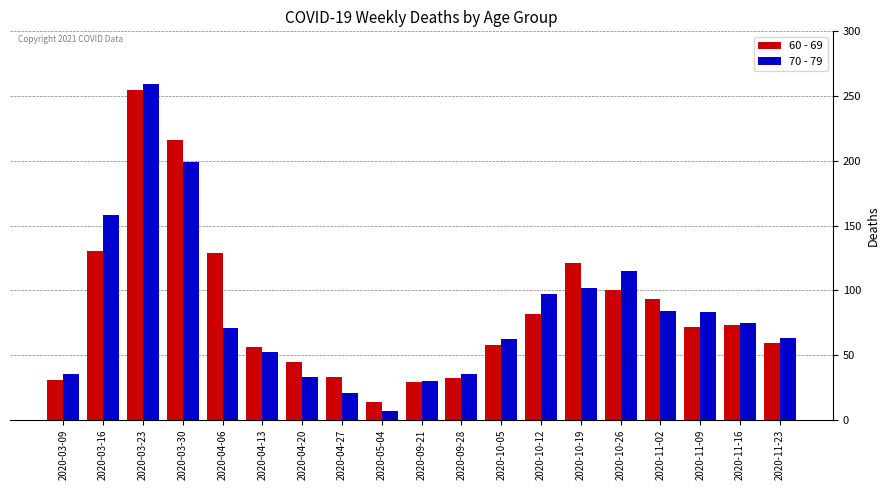

What is the smallest value displayed?

7